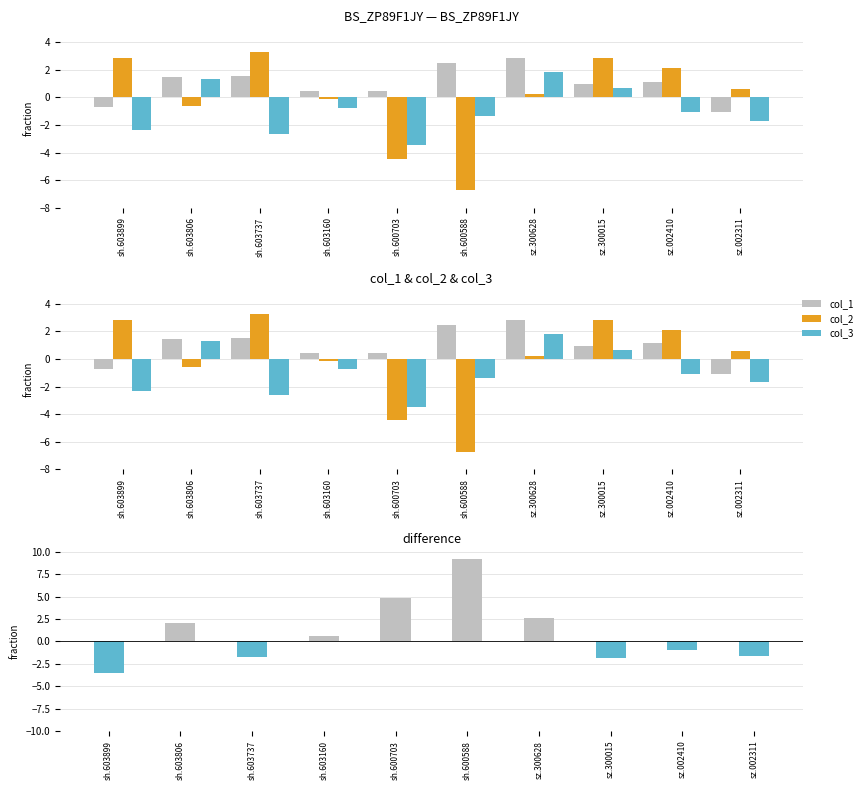

What is the difference between the maximum and second lowest values in the col_3 series?

4.5